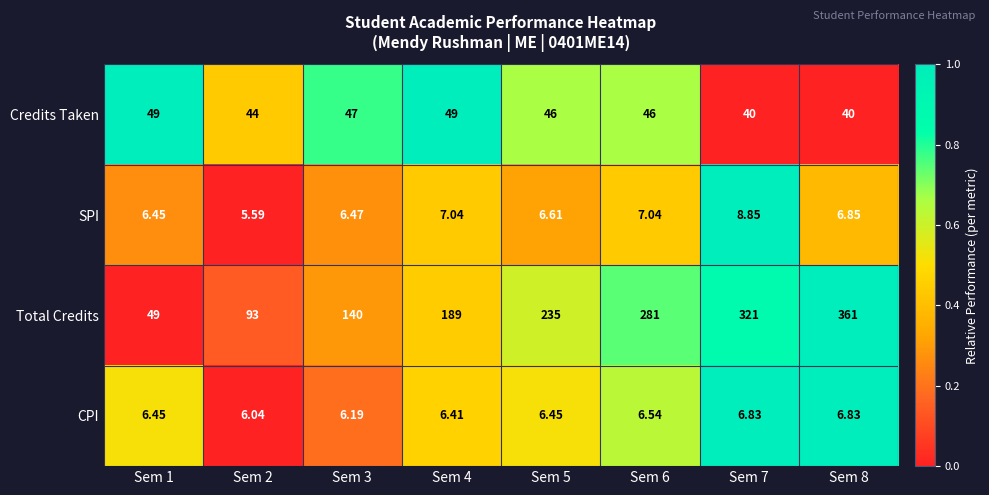

Is the value of SPI at Sem 6 greater than the value of Total Credits at Sem 6?

No